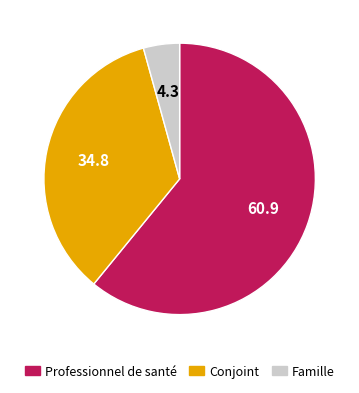

Is there any slice that represents more than half of the pie?

Yes